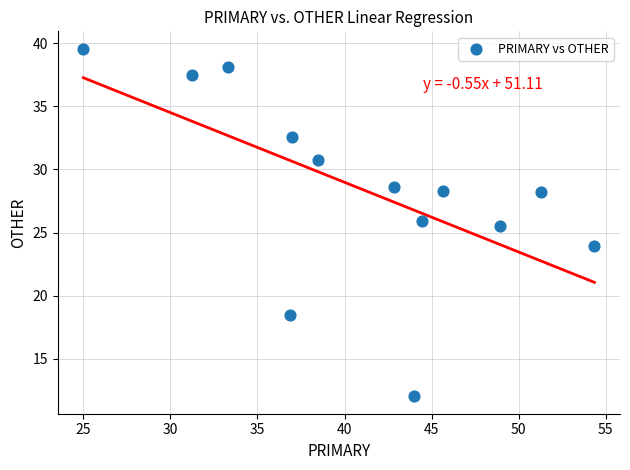

What Y value in the scatter plot is closest to 25?

25.5